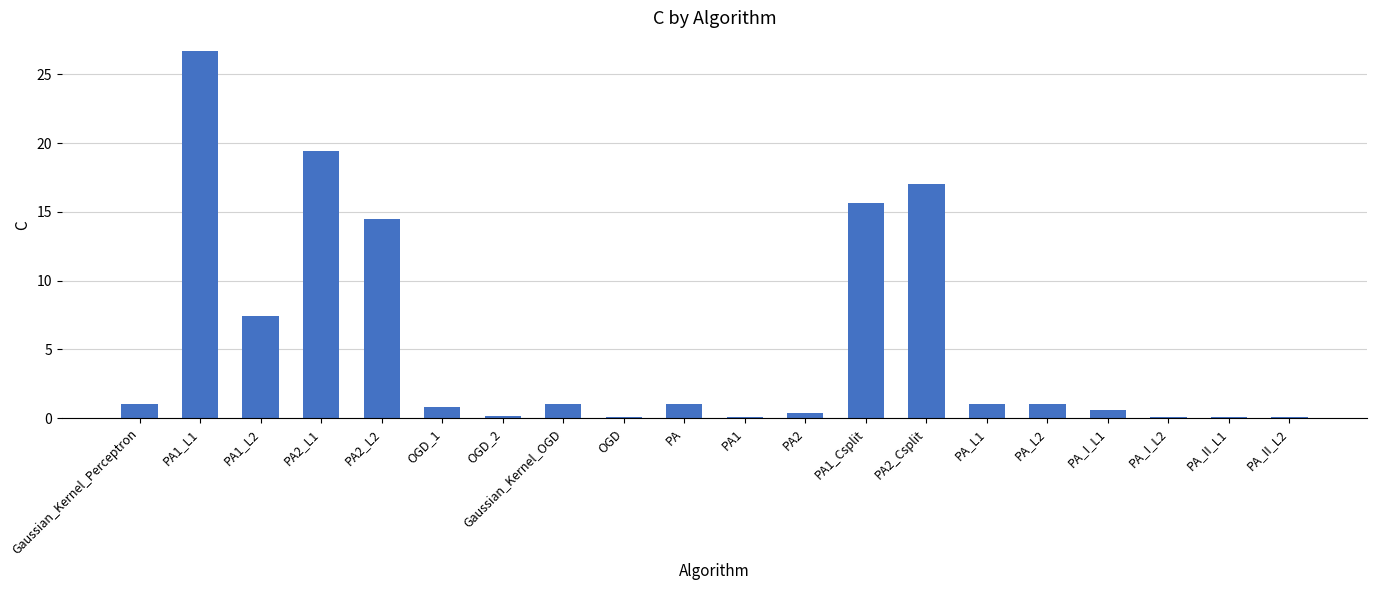

What is the average value?

5.4